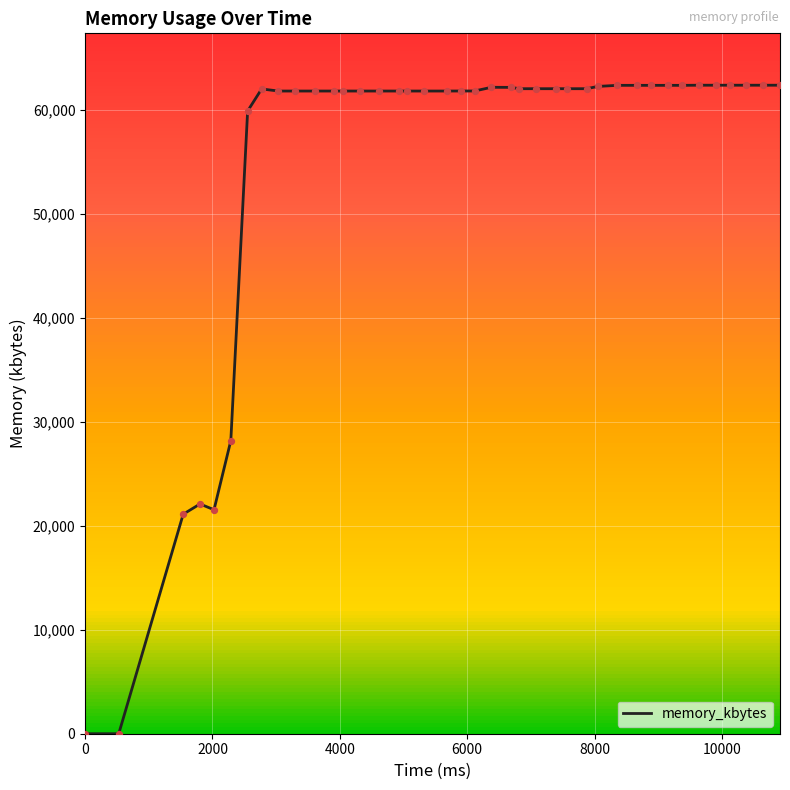

What is the maximum value for memory_kbytes?

62380